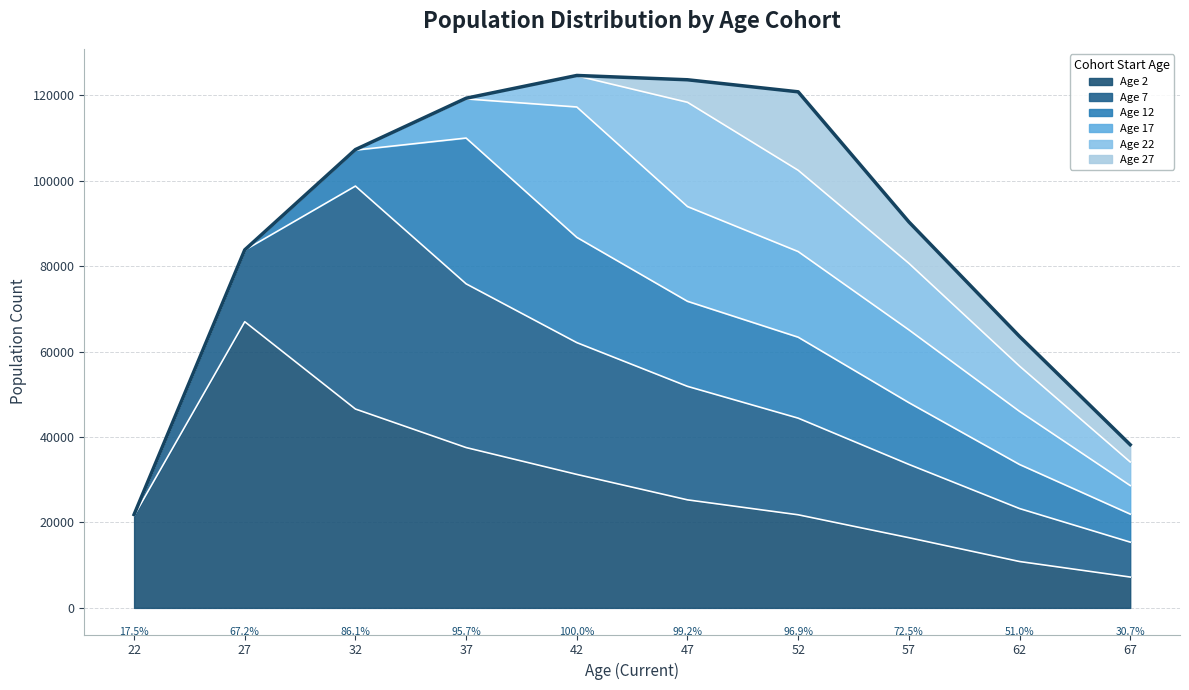

What is the average value of the Age 7 series?

22534